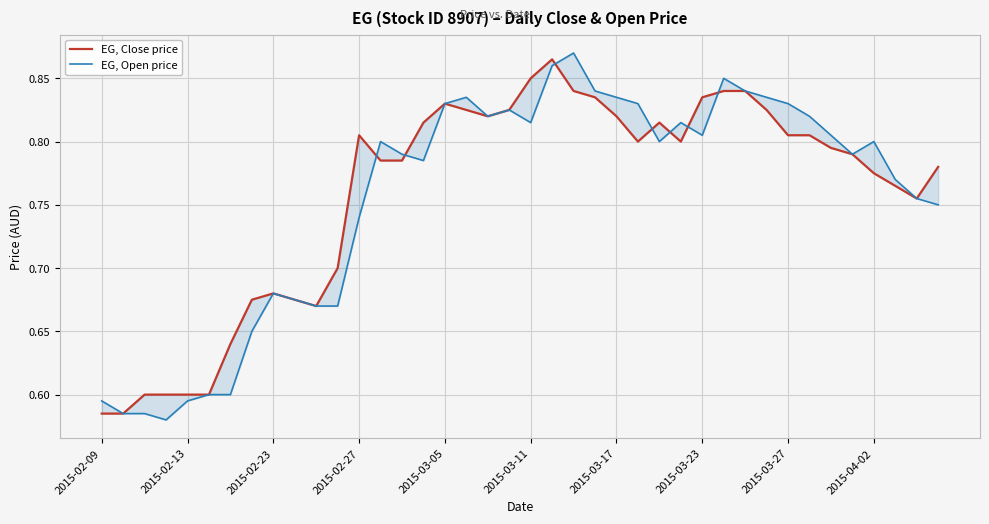

What is the sum of the EG, Open price values at 19 and 2015-02-13?

1.4